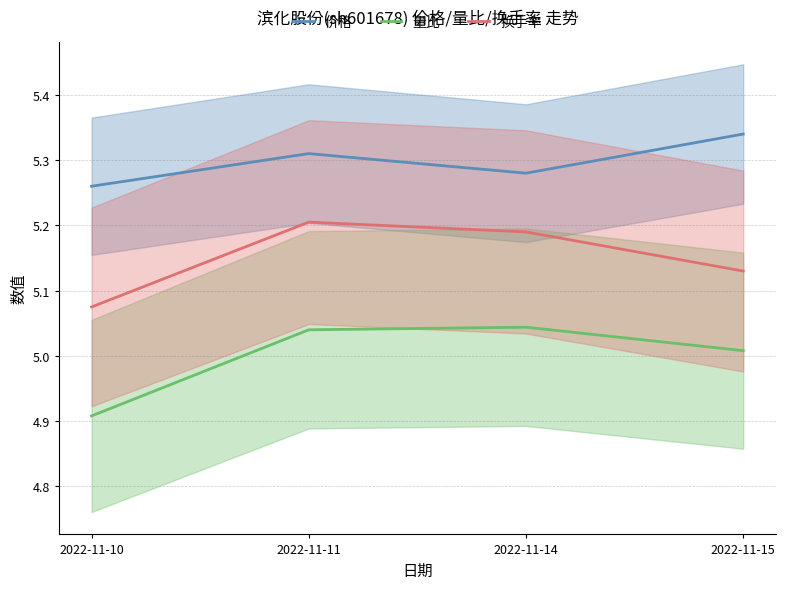

Between 2022-11-11 and 2022-11-14, which is larger?

2022-11-11